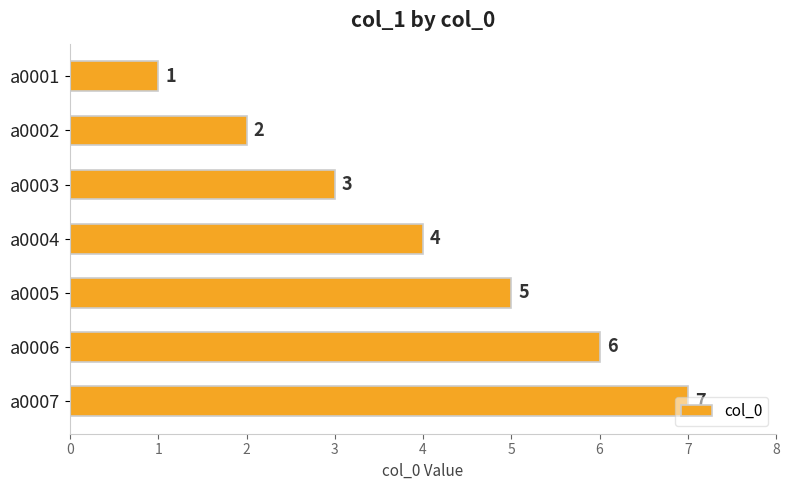

What is the value of the 1st bar from the top?

1